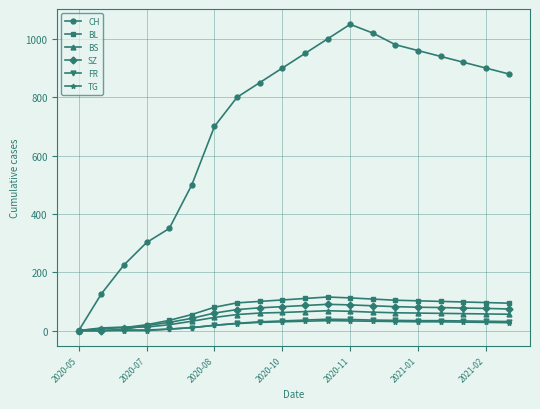

What is the highest value of the TG series?

34